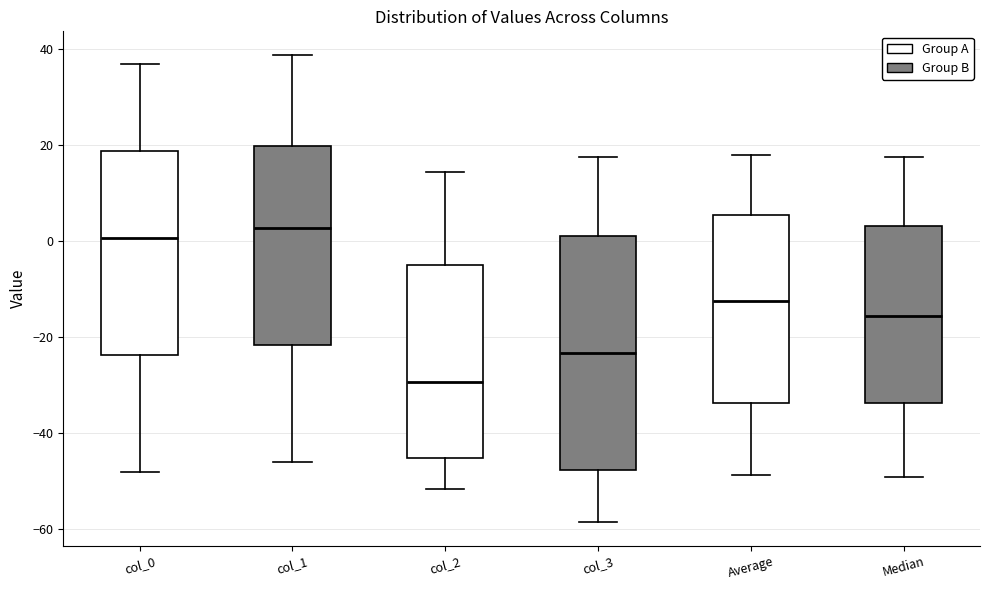

Where is the upper edge of the box for Median on the y-axis? The values are not printed on the chart, so give them approximately, as read against the axis.

4